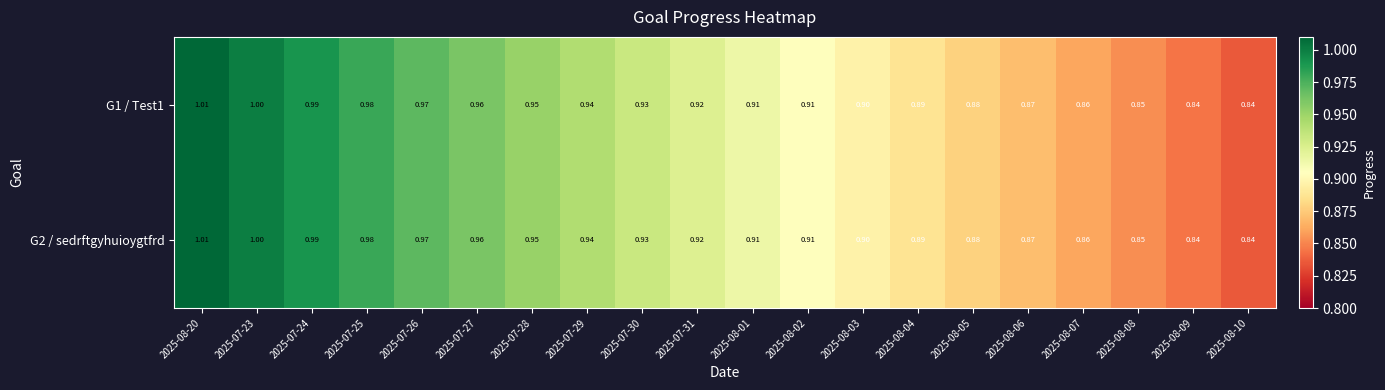

Is the value of G1 / Test1 at 2025-08-20 greater than the value of G2 / sedrftgyhuioygtfrd at 2025-08-05?

Yes